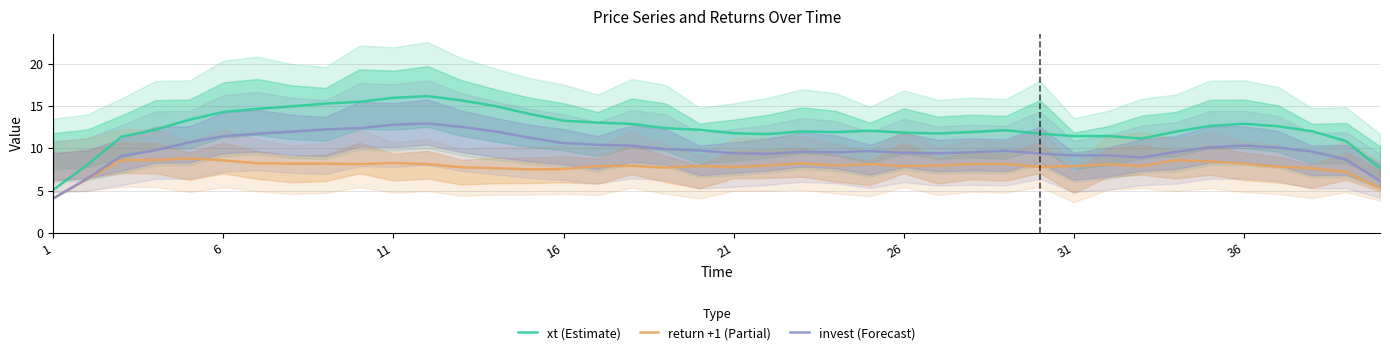

True or false: return +1 (Partial) and invest (Forecast) intersect in this chart.

False